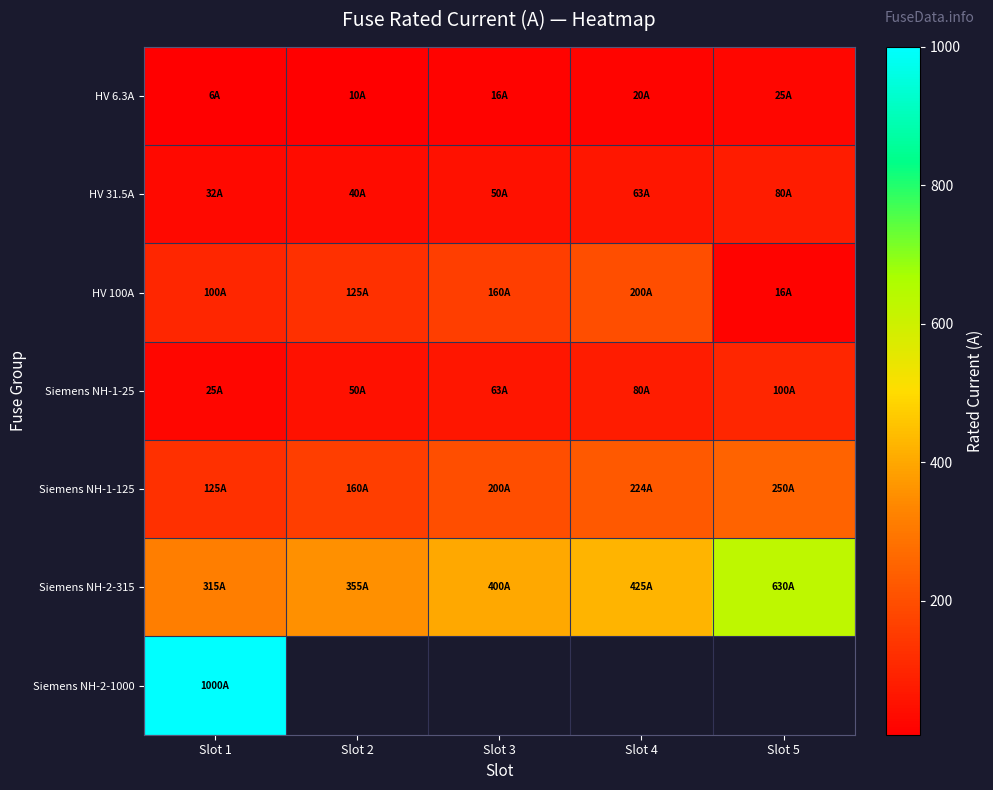

Count the HV 100A values in the range 100 to 160.

3